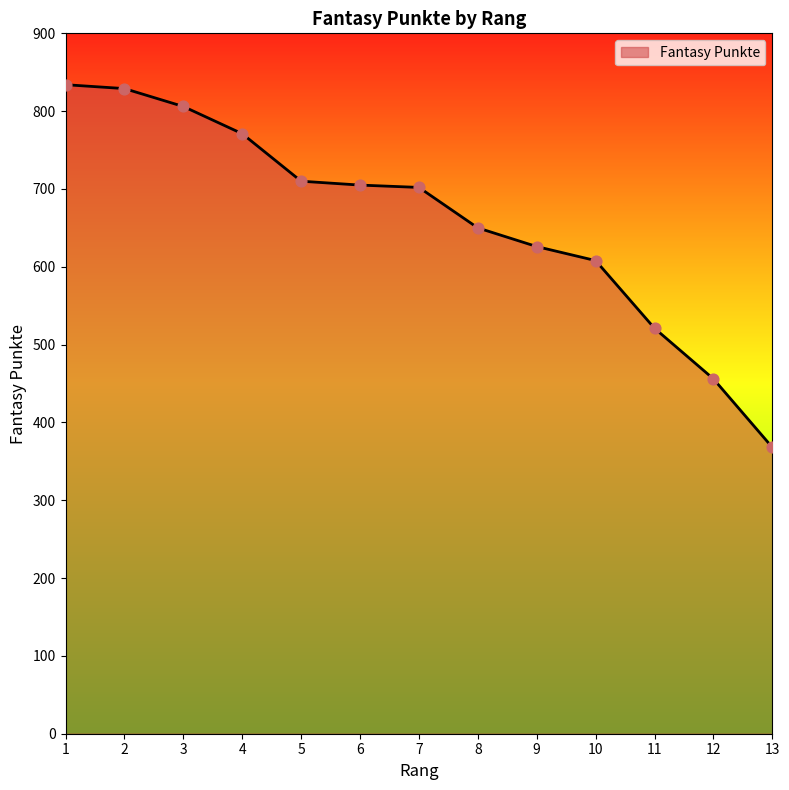

Between 13 and 10, which is larger?

10